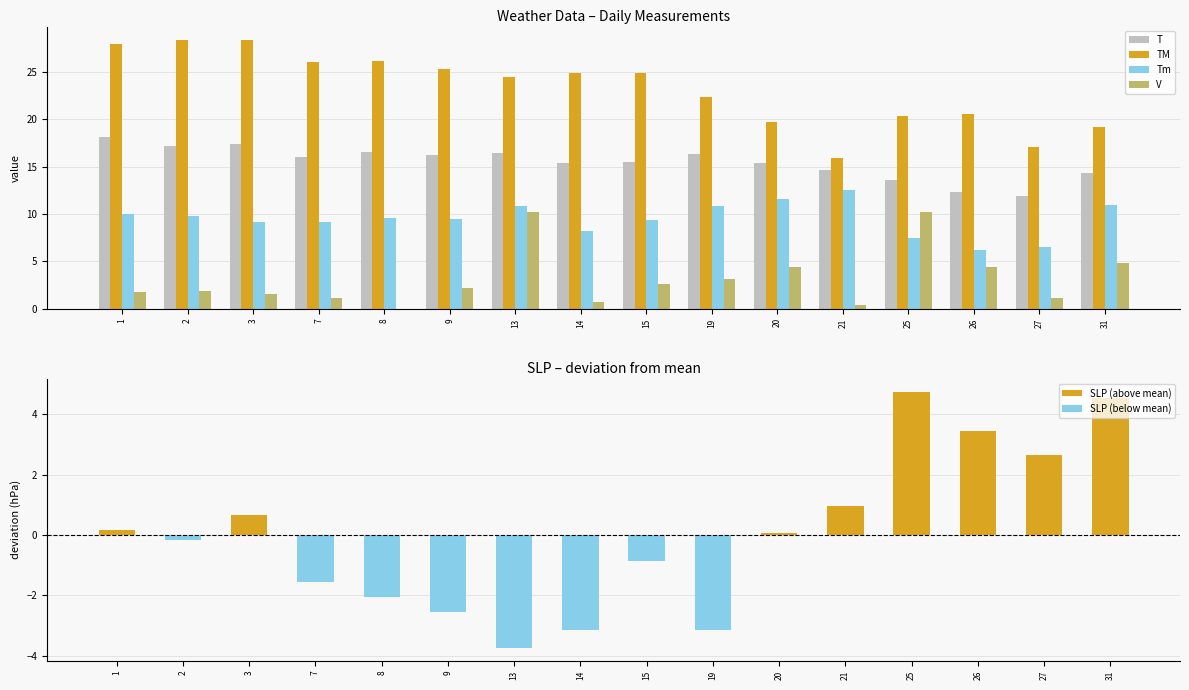

Is it true that T equals 3.5 at 19?

False